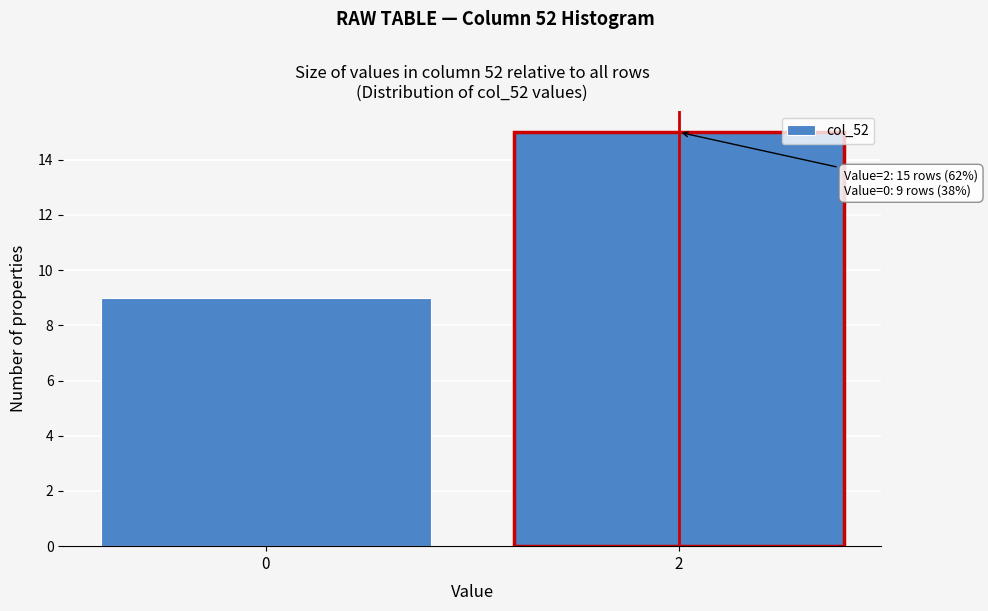

Reading left to right, what are all the values shown in this chart?

9	15